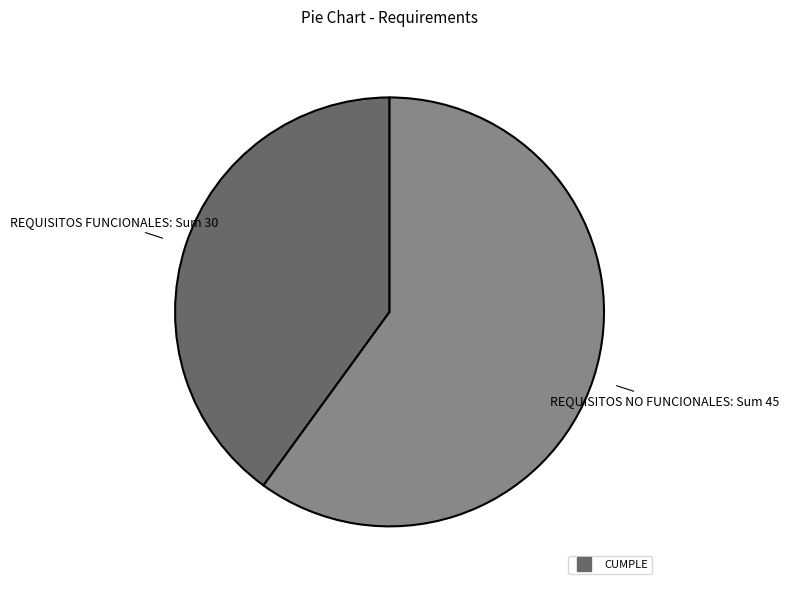

How many segments does this pie chart have?

2